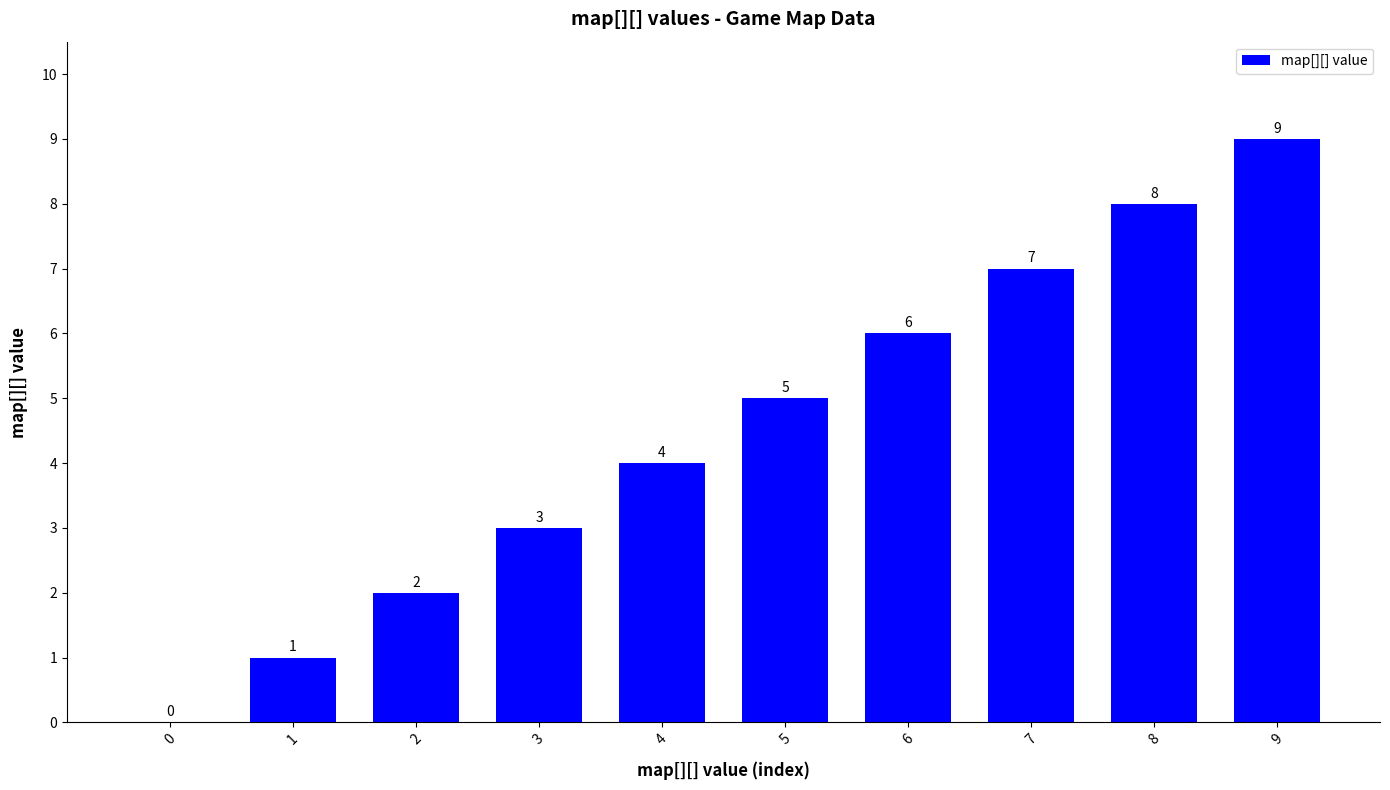

Count the number of categories in the chart.

10